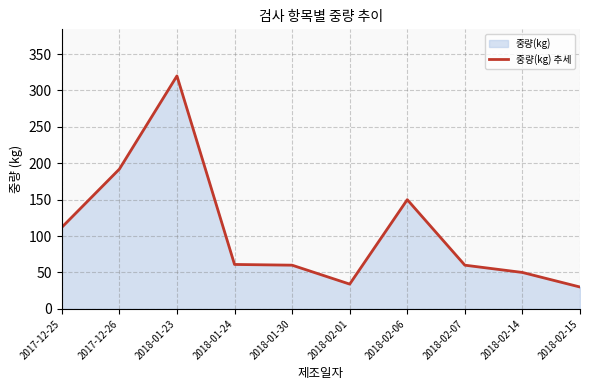

What is the minimum value shown in the chart?

30